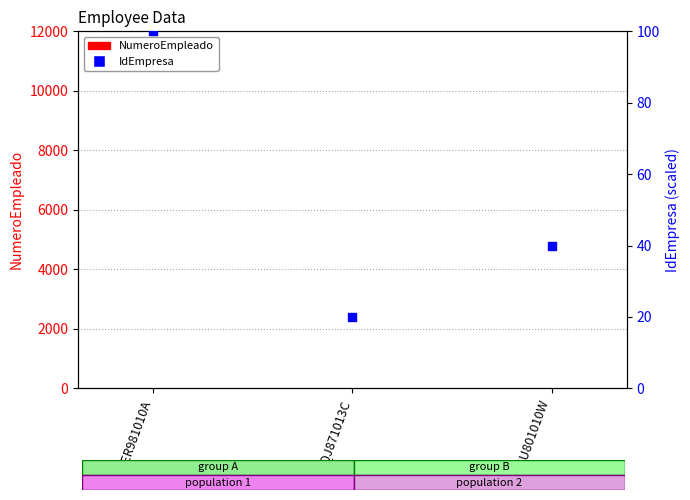

Which series reaches the minimum Y coordinate?

NumeroEmpleado